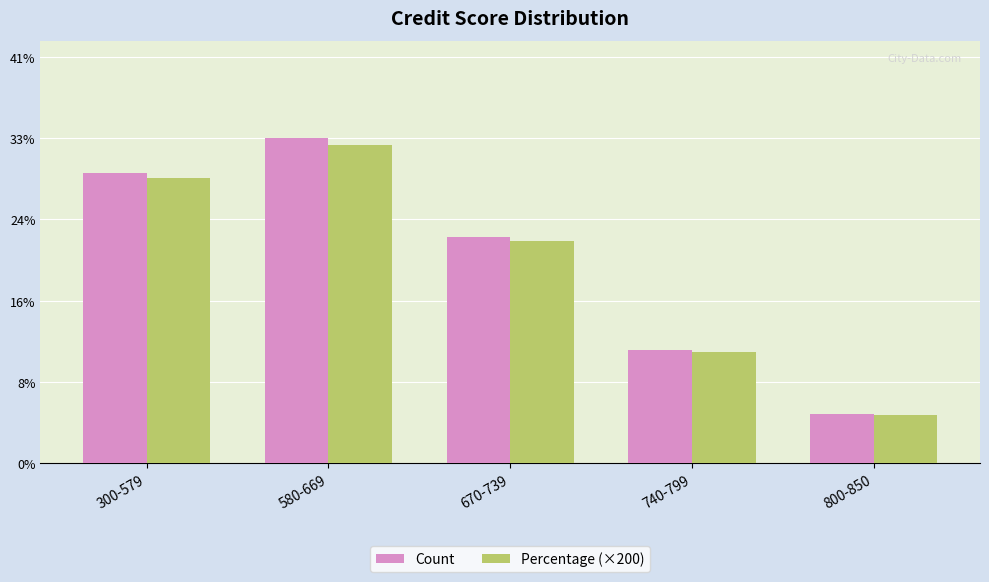

Does the chart contain stacked bars?

No